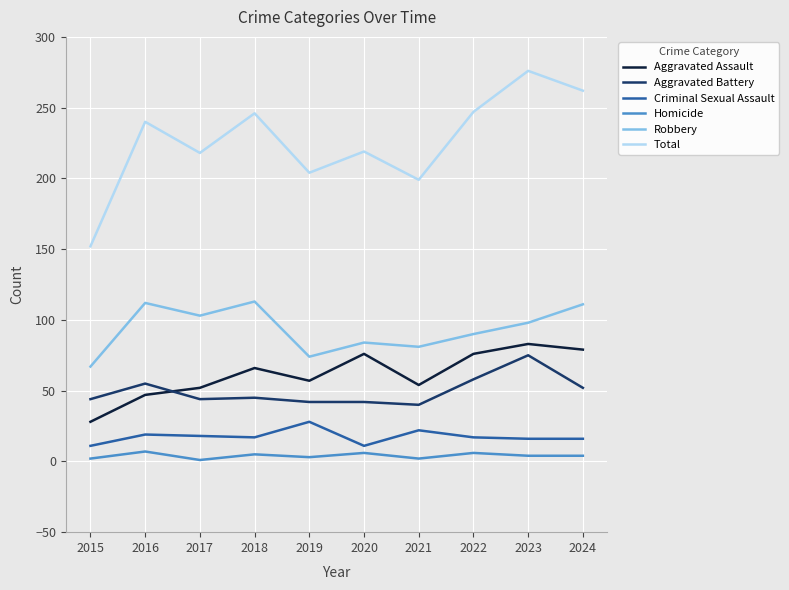

At which label does Aggravated Assault reach its minimum?

2015